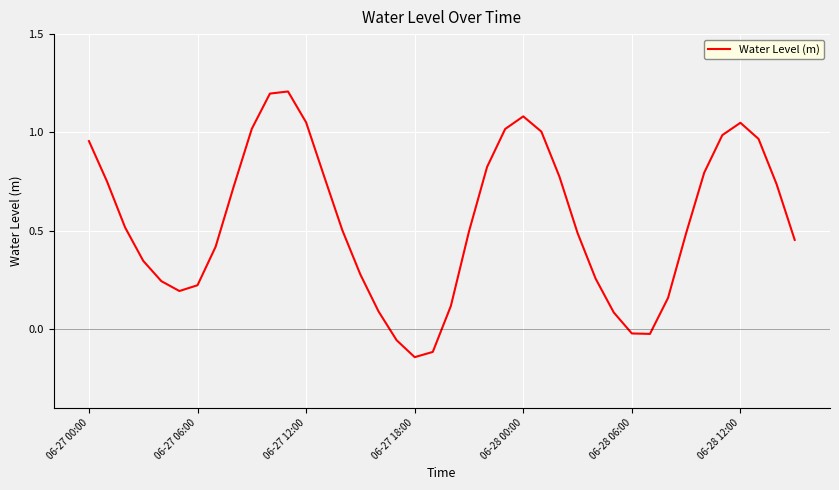

What is the difference between the maximum and minimum values?

1.4